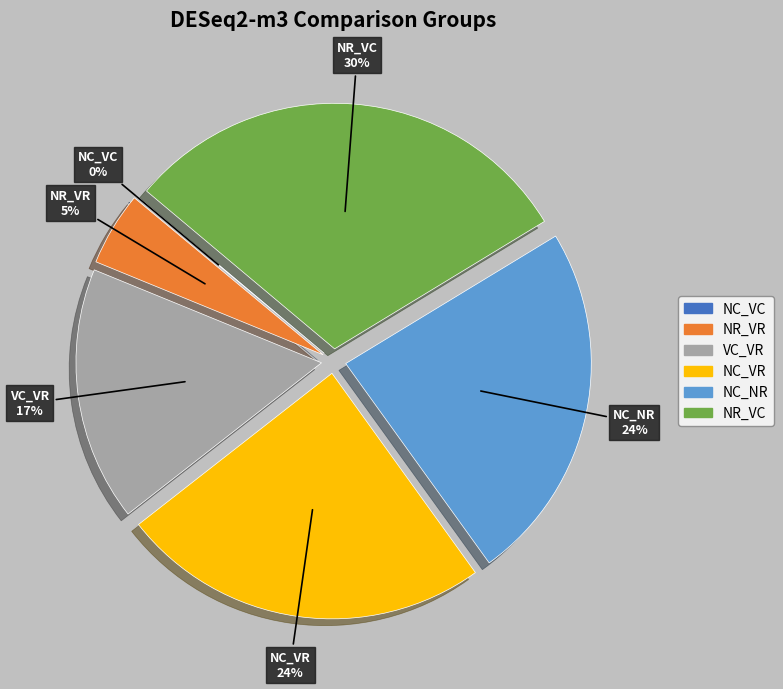

Which category has the biggest portion of the pie?

NR_VC